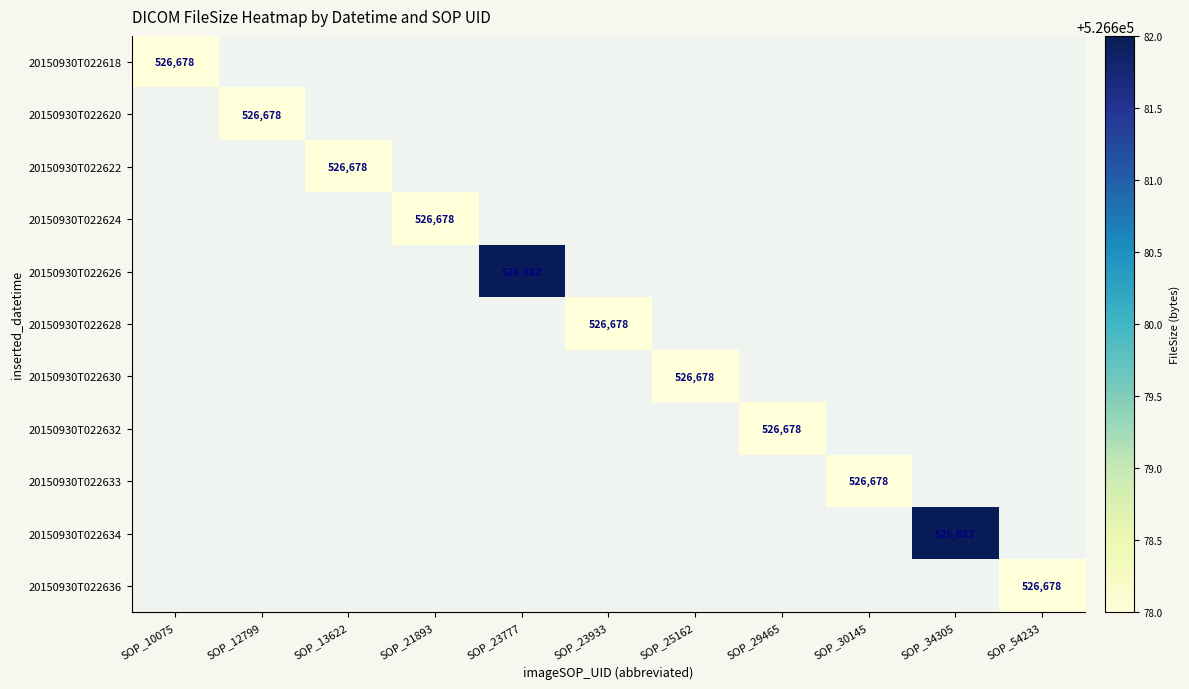

List the series in order of their peak value, lowest first.

20150930T022618, 20150930T022620, 20150930T022622, 20150930T022624, 20150930T022626, 20150930T022628, 20150930T022630, 20150930T022632, 20150930T022633, 20150930T022634, 20150930T022636